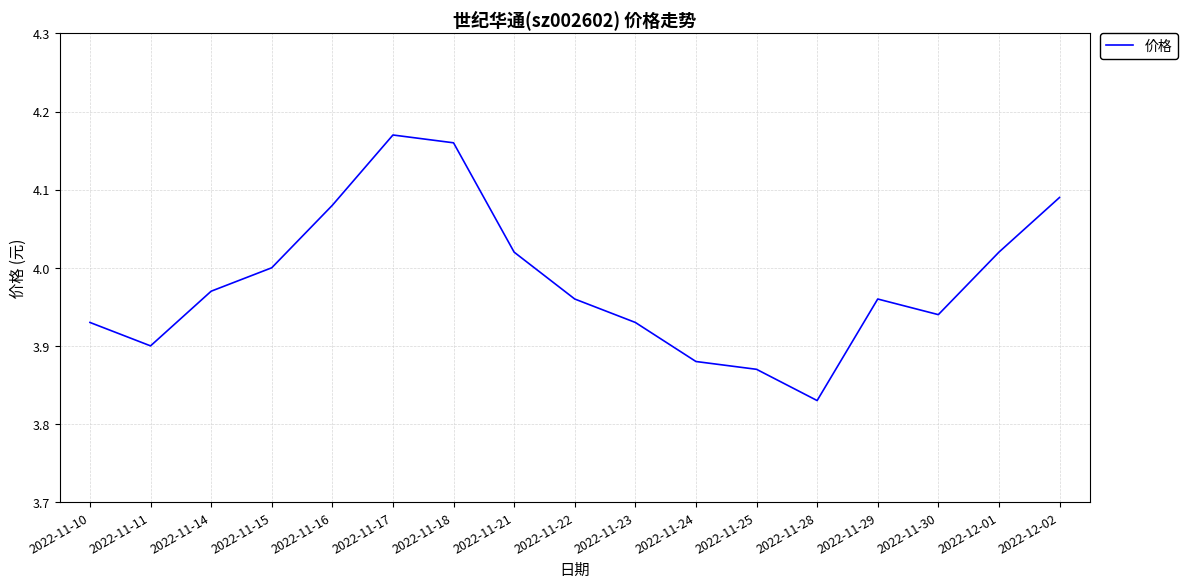

Between 2022-12-01 and 2022-11-28, which is larger?

2022-12-01